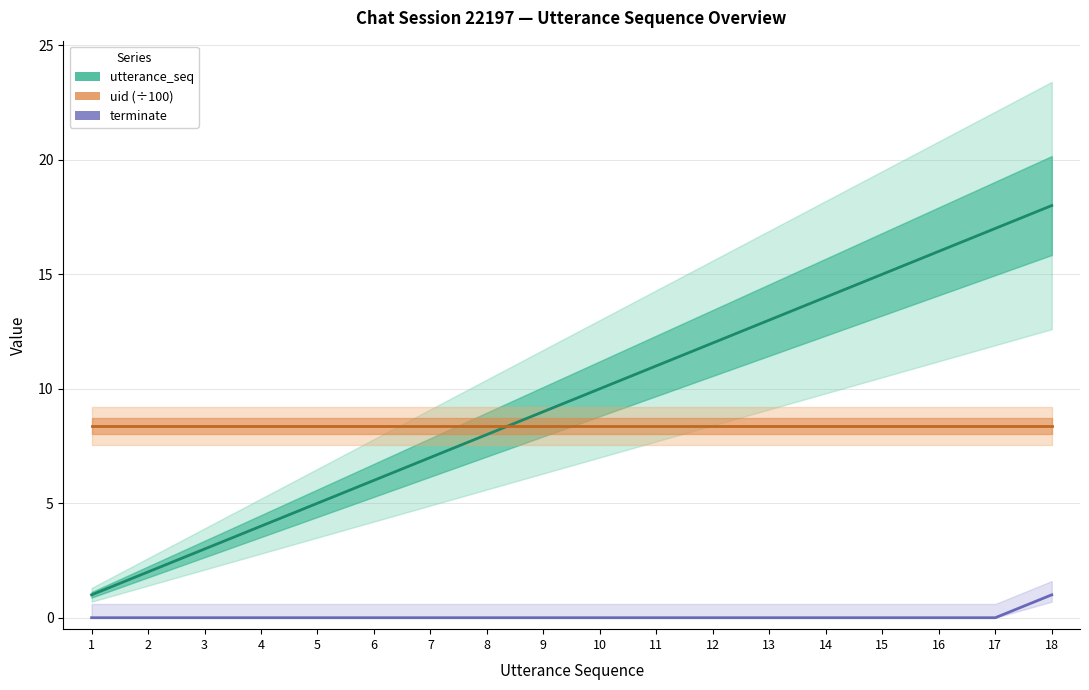

Which series changed the most between 3 and 14?

utterance_seq